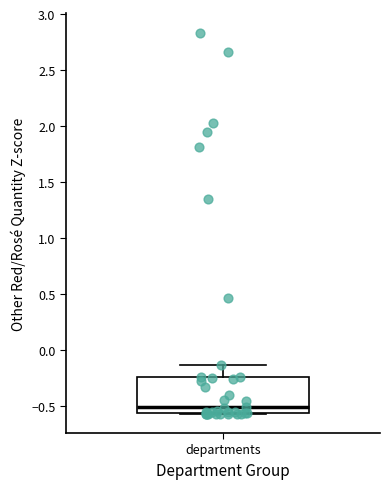

Transcribe this box plot: give where the median line is, the range the box spans, and where the two whiskers end, as read against the y-axis. The values are not printed on the chart, so give them approximately, as read against the axis.

median -0.50, box -0.55 to -0.25, whiskers -0.55 to -0.15